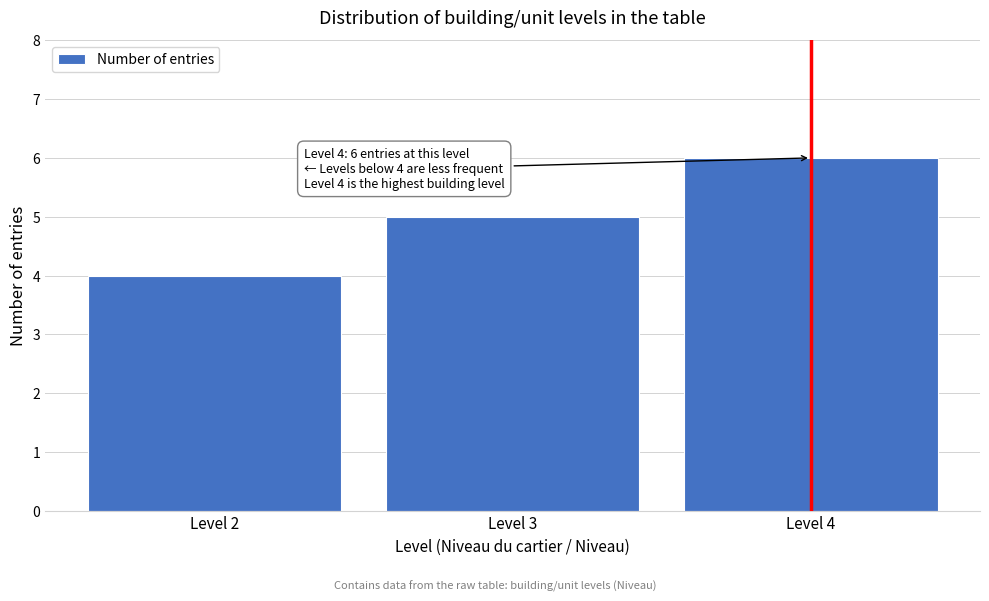

Reading left to right, list all the values displayed in this chart.

Level 2=4	Level 3=5	Level 4=6